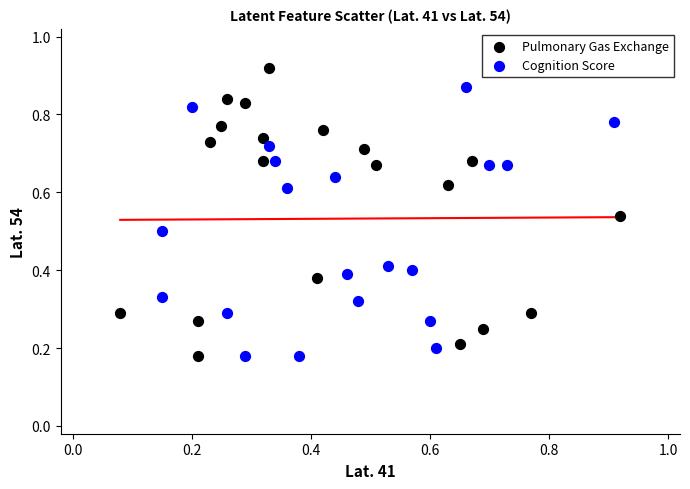

Which series has the largest Y range (max minus min)?

Pulmonary Gas Exchange